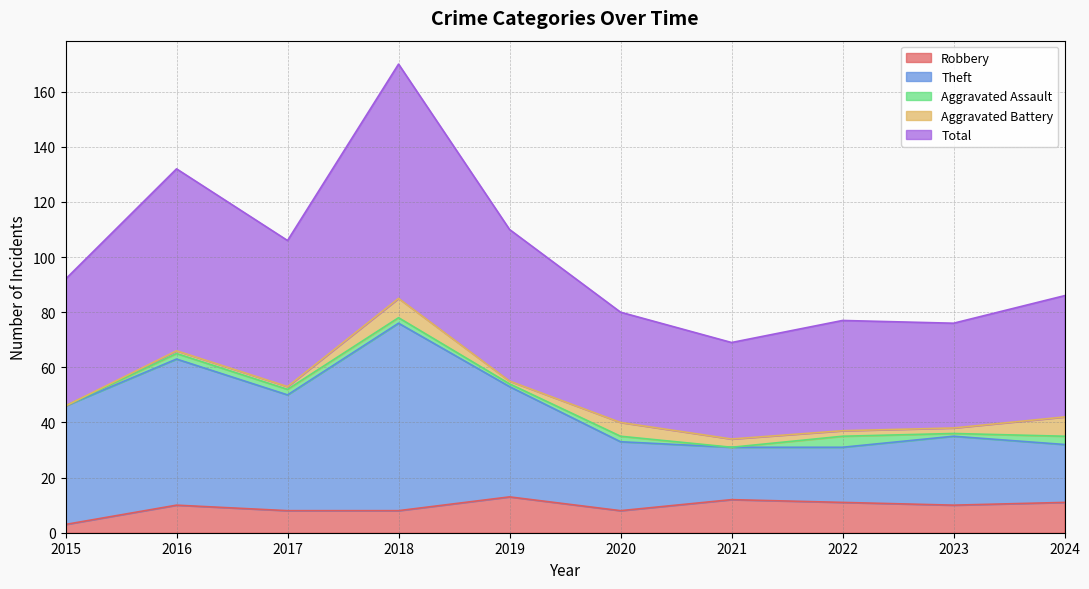

At which label does Robbery first exceed 10?

2019